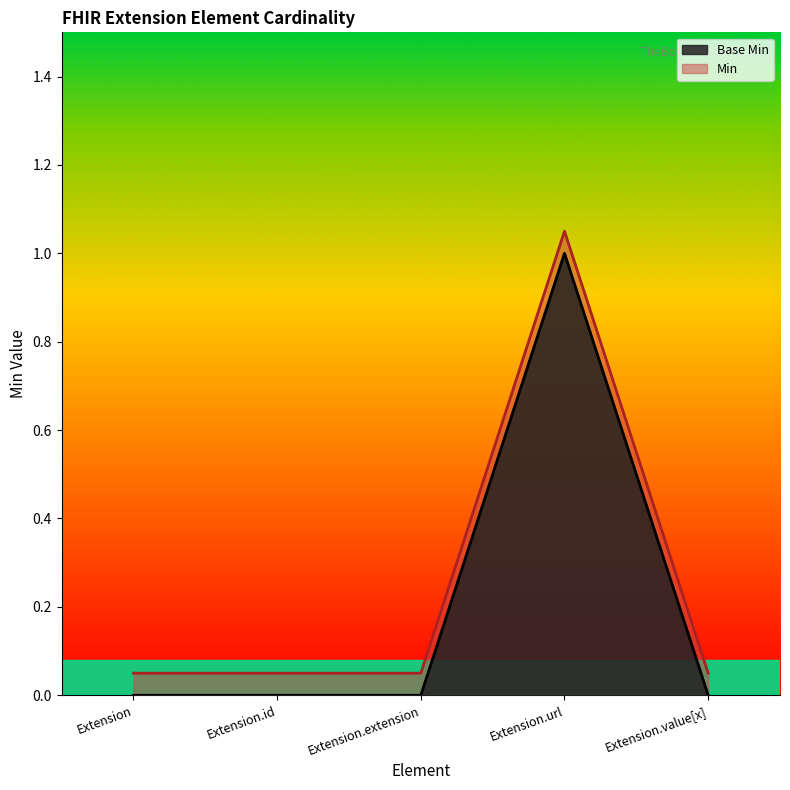

Is the value of Min at Extension greater than the value of Base Min at Extension.extension?

Yes